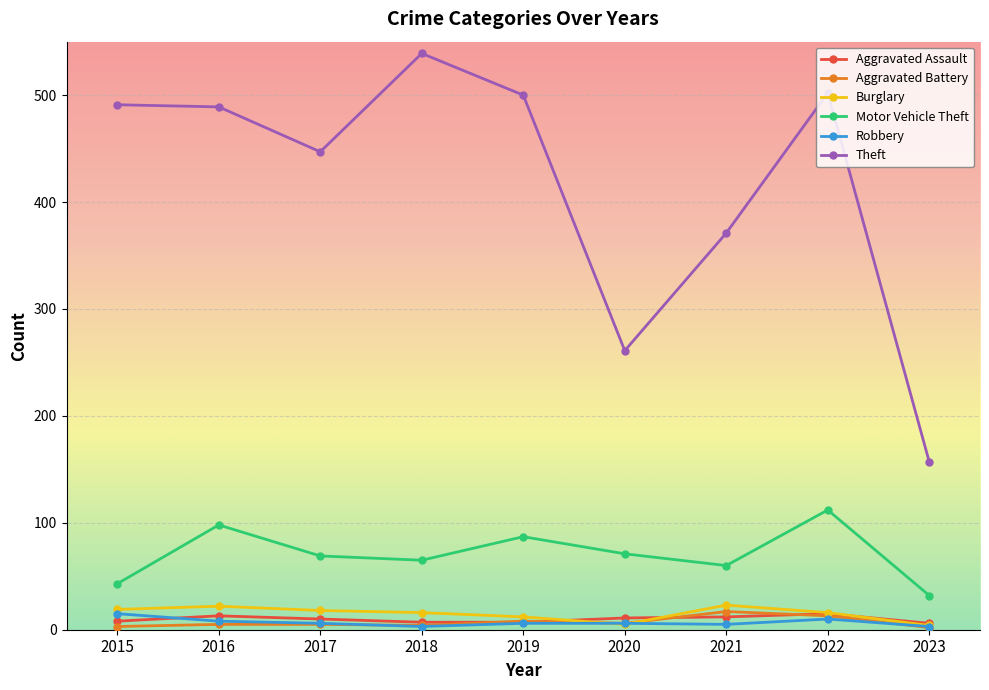

At which label does Theft reach its peak?

2018